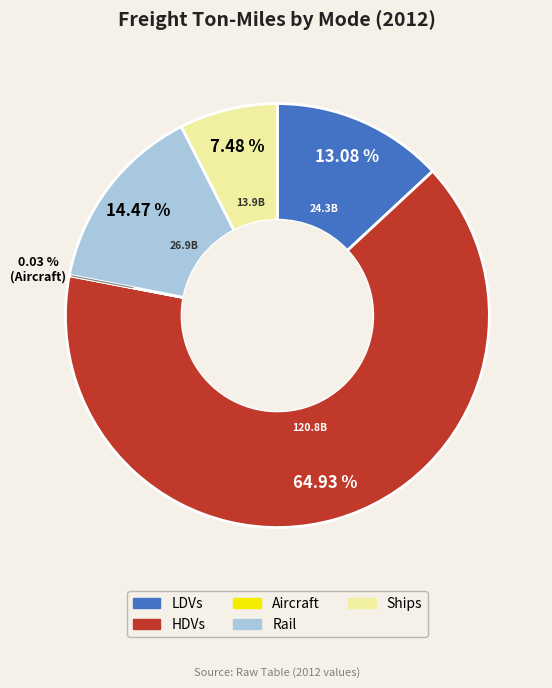

Which slice represents more than half of the pie?

HDVs